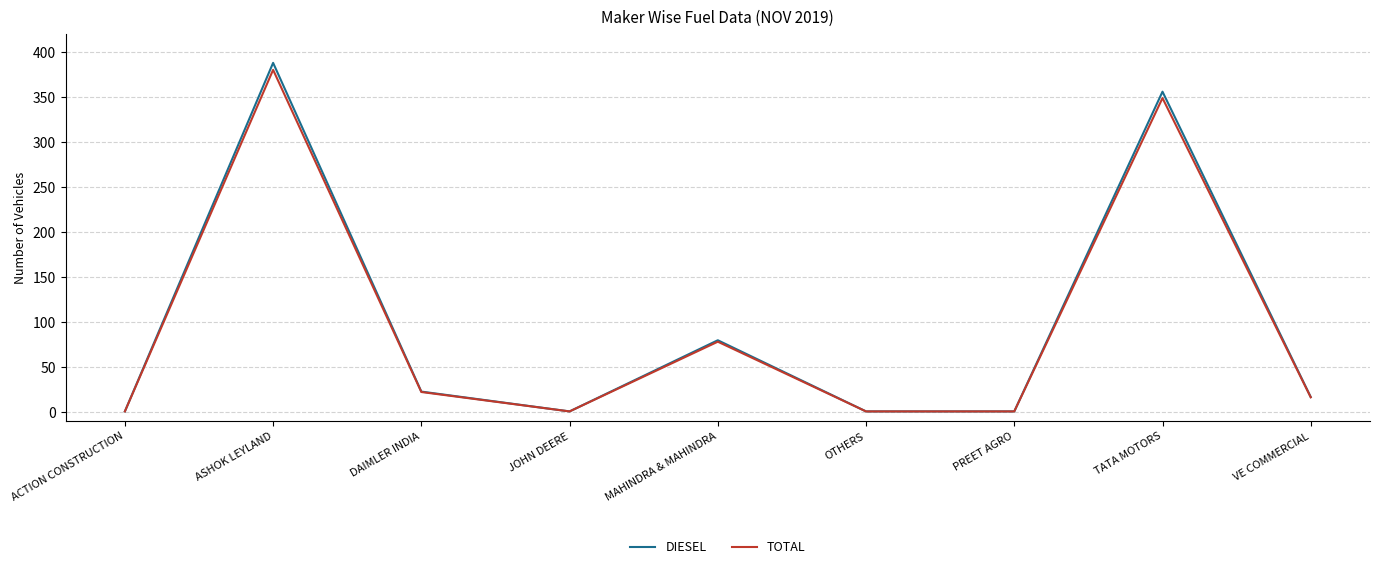

Reading left to right, list all the values displayed in this chart.

DIESEL: ACTION CONSTRUCTION=1.0	ASHOK LEYLAND=388.0	DAIMLER INDIA=23.0	JOHN DEERE=1.0	MAHINDRA & MAHINDRA=80.0	OTHERS=1.0	PREET AGRO=1.0	TATA MOTORS=356.0	VE COMMERCIAL=17.0
TOTAL: ACTION CONSTRUCTION=1.0	ASHOK LEYLAND=380.2	DAIMLER INDIA=22.5	JOHN DEERE=1.0	MAHINDRA & MAHINDRA=78.4	OTHERS=1.0	PREET AGRO=1.0	TATA MOTORS=348.9	VE COMMERCIAL=16.7